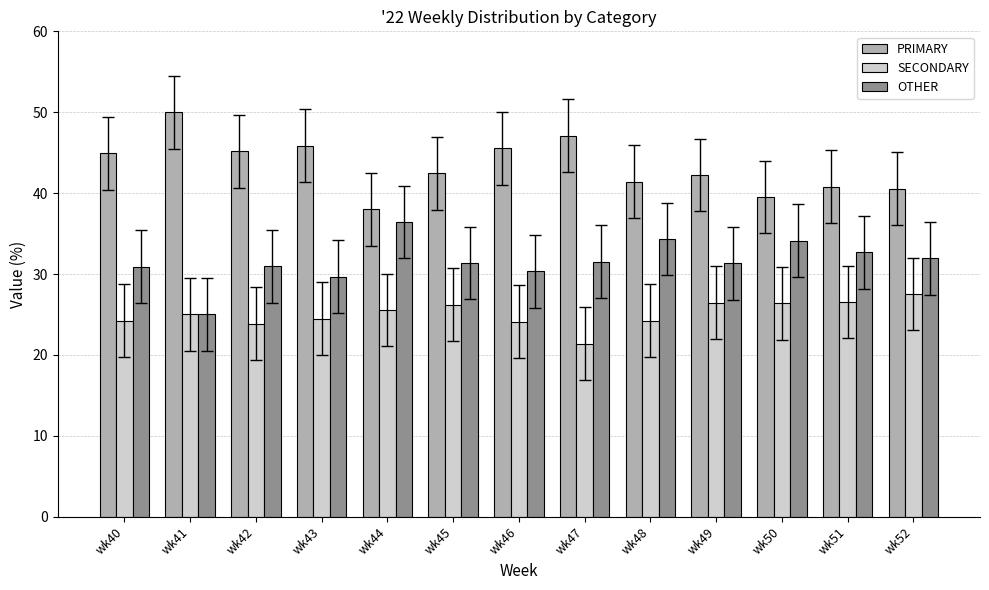

What is the value of the PRIMARY bar at the 8th from the left?

47.1